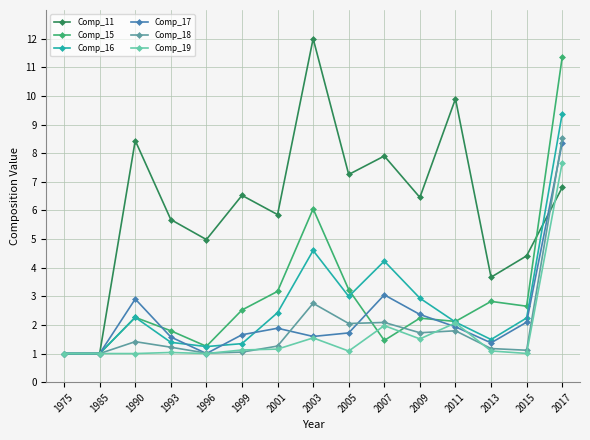

True or false: Comp_15 and Comp_19 cross at least once.

True